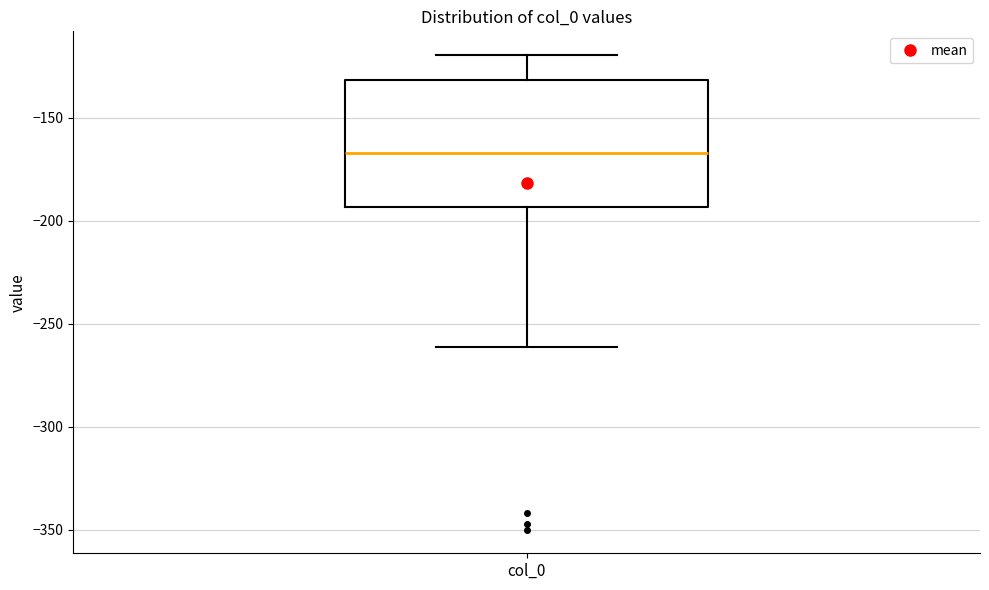

Where is the upper edge of the box for col_0 on the y-axis? The values are not printed on the chart, so give them approximately, as read against the axis.

-130